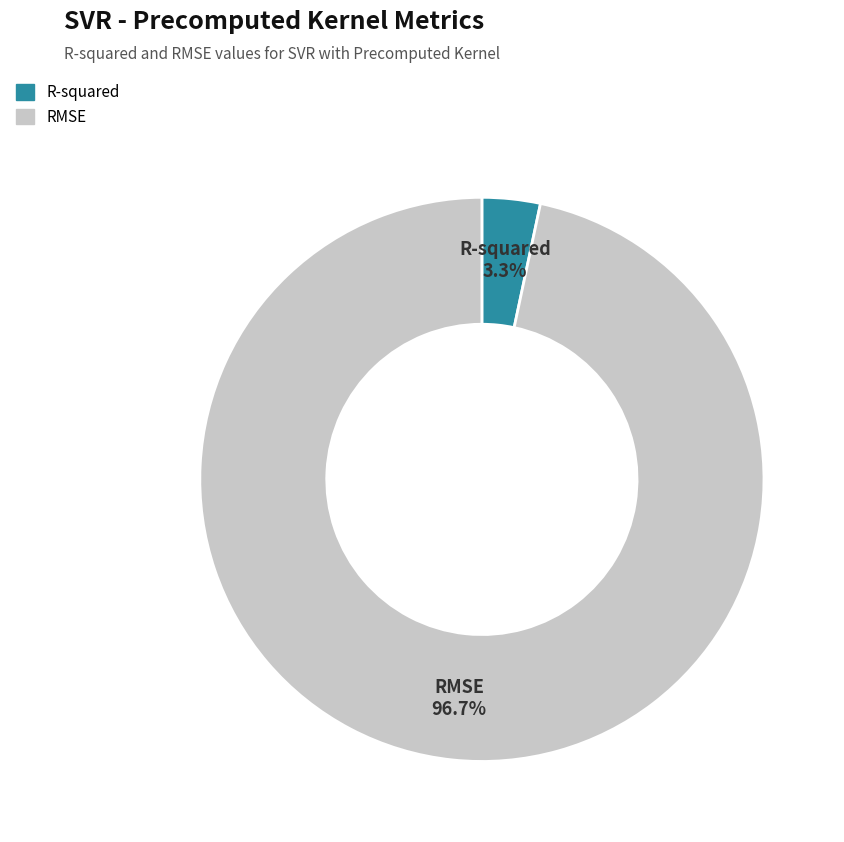

Which slice represents more than half of the pie?

RMSE